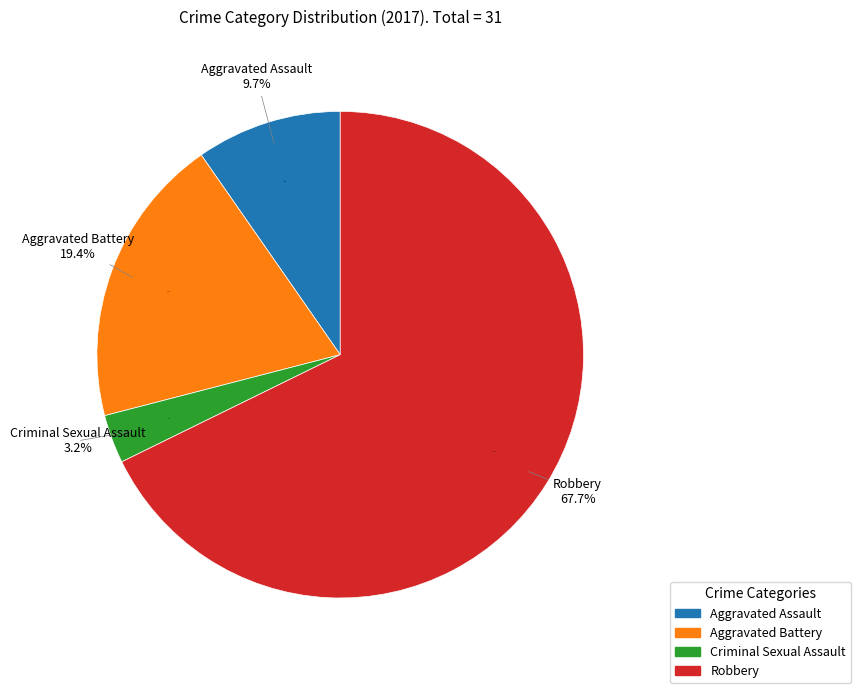

Which category has the biggest portion of the pie?

Robbery